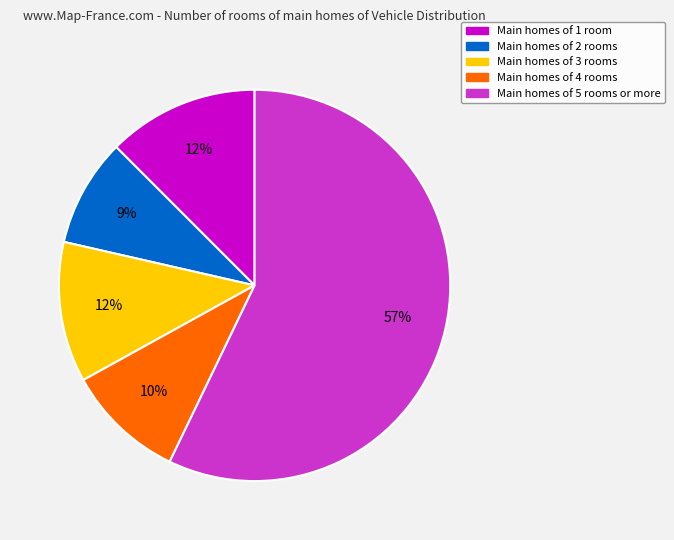

Does any single category account for the majority?

Yes